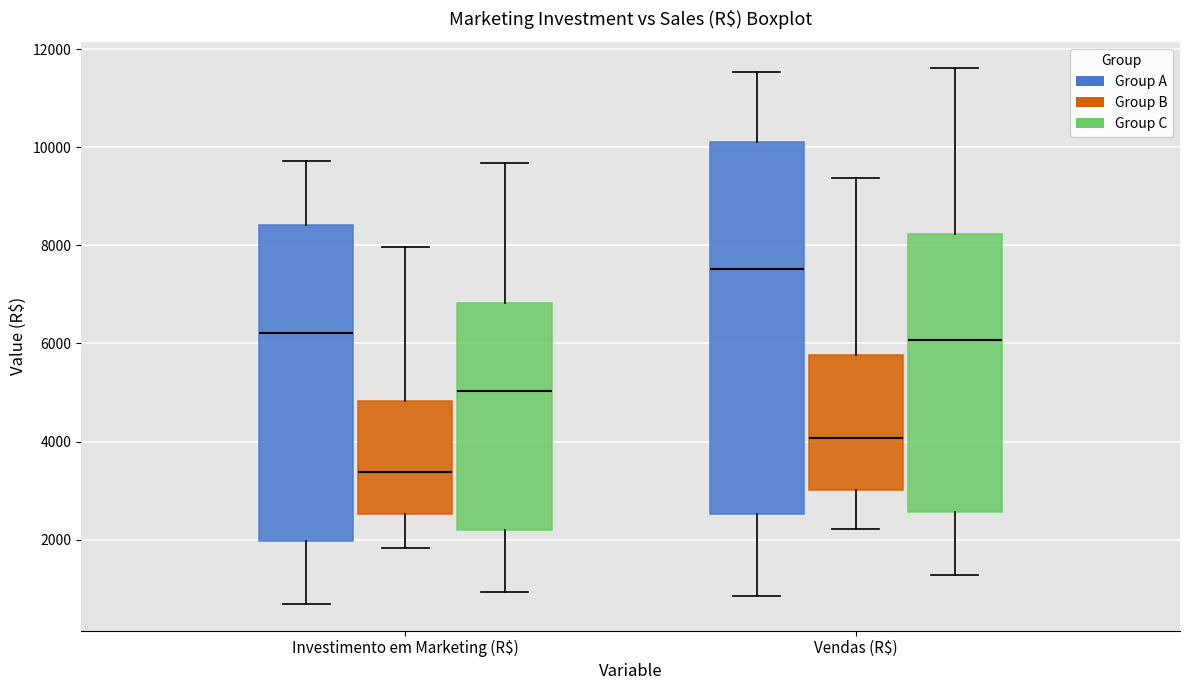

Comparing the boxes themselves (not the whiskers), which one is the tallest?

Vendas (R$) (Group A)